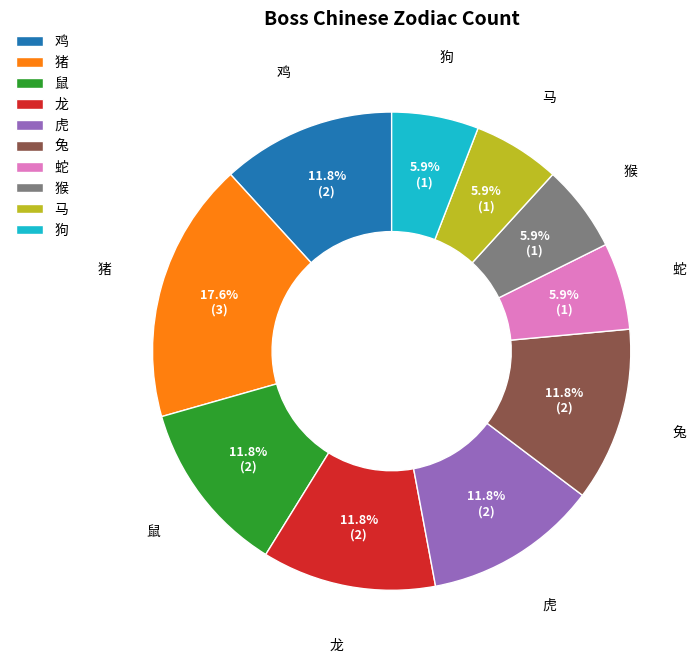

What portion of the pie excludes 狗?

94.1%